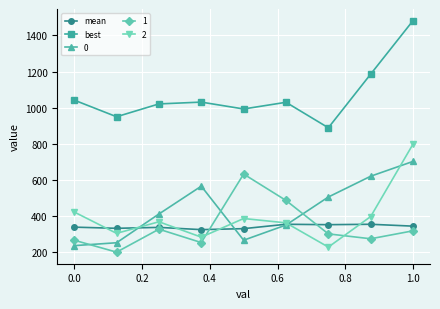

What is the minimum value shown in the chart?

201.0